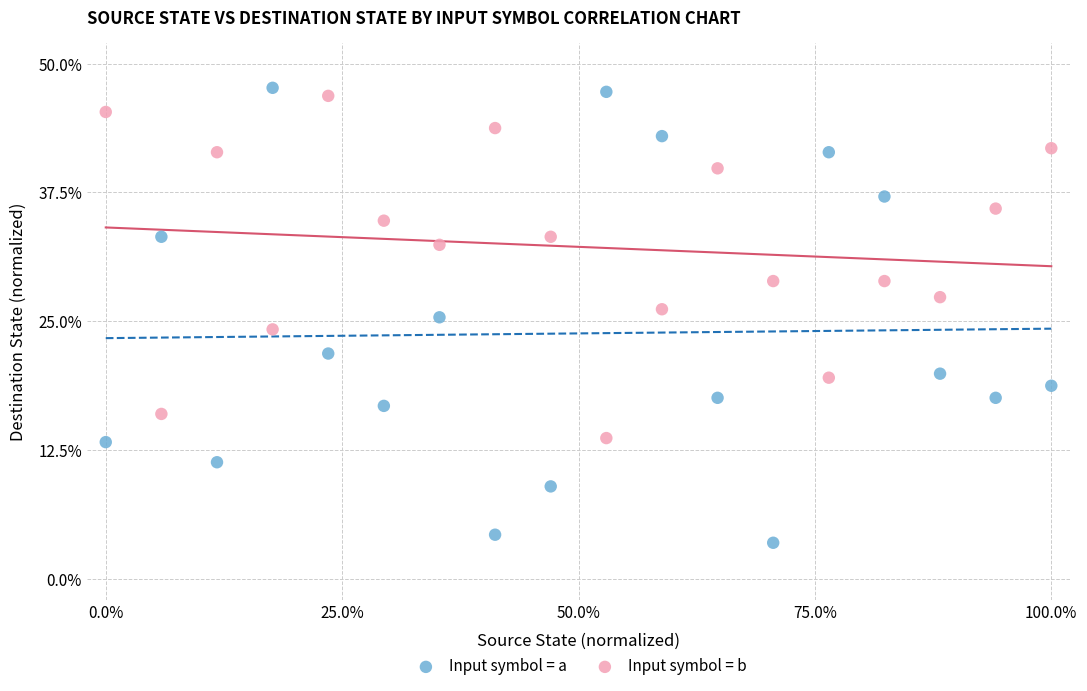

Across all data points, what is the range of X values (max minus min)?

100.0